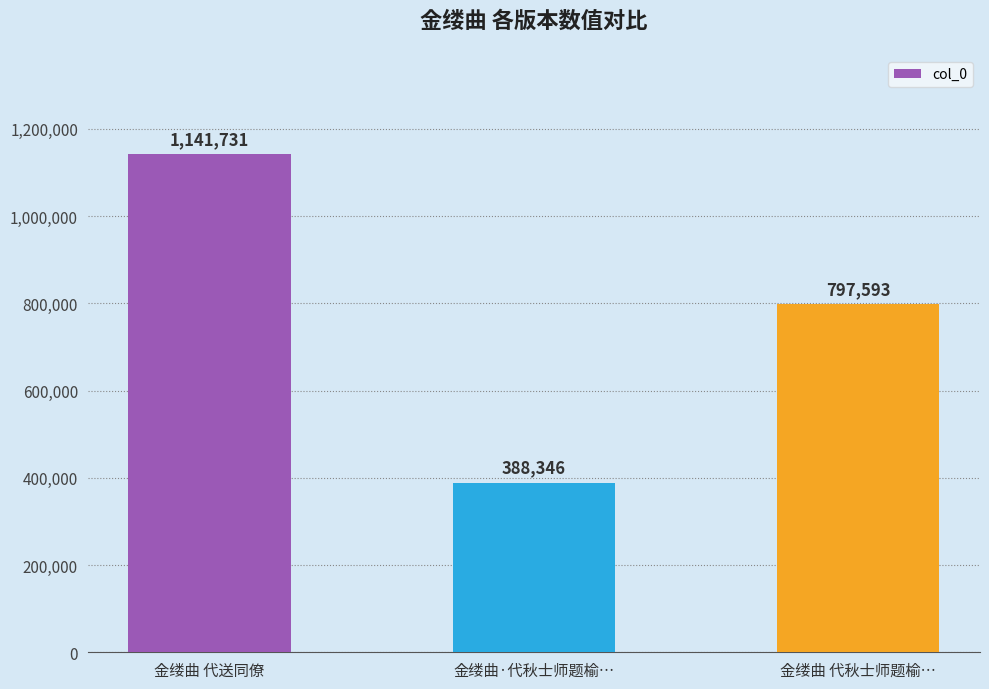

Is it true that the value at 金缕曲·代秋士师题榆… is 388346?

True